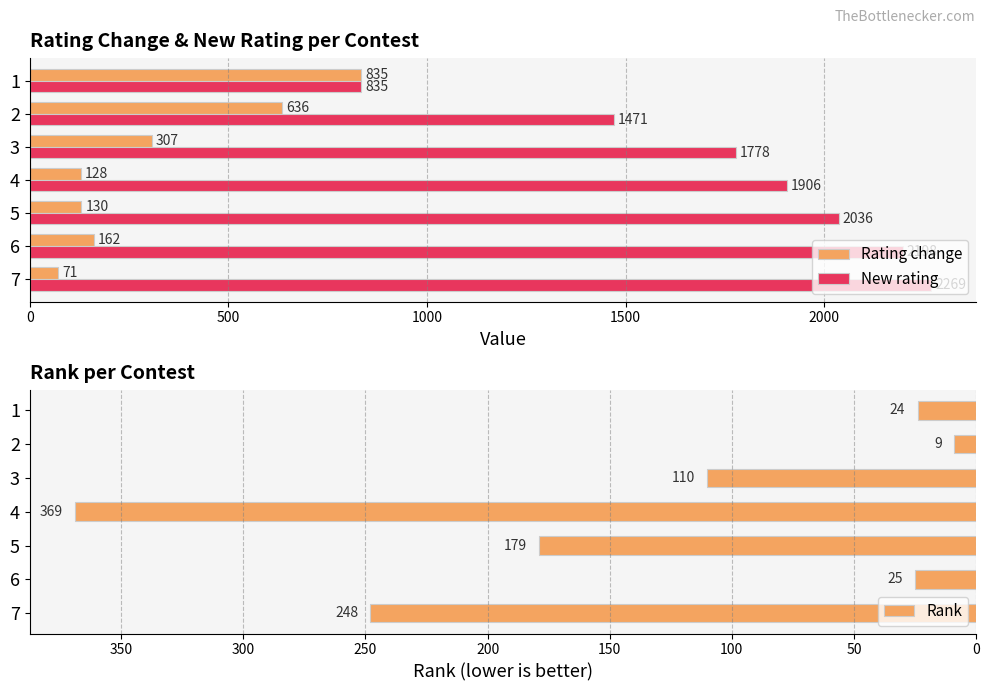

What is the greatest value displayed?

2269